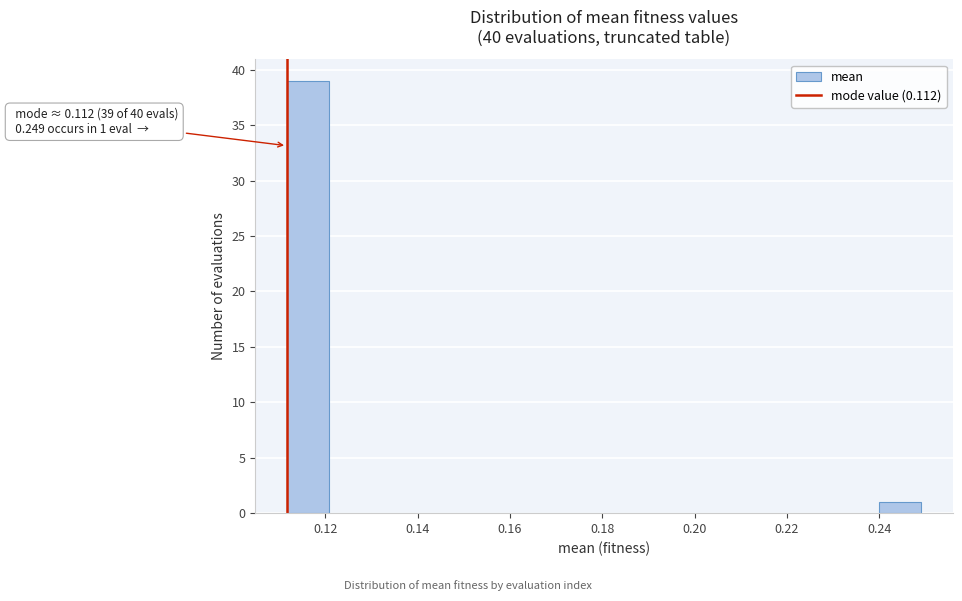

Over which range of the x-axis is the bar tallest?

0.112 to 0.120